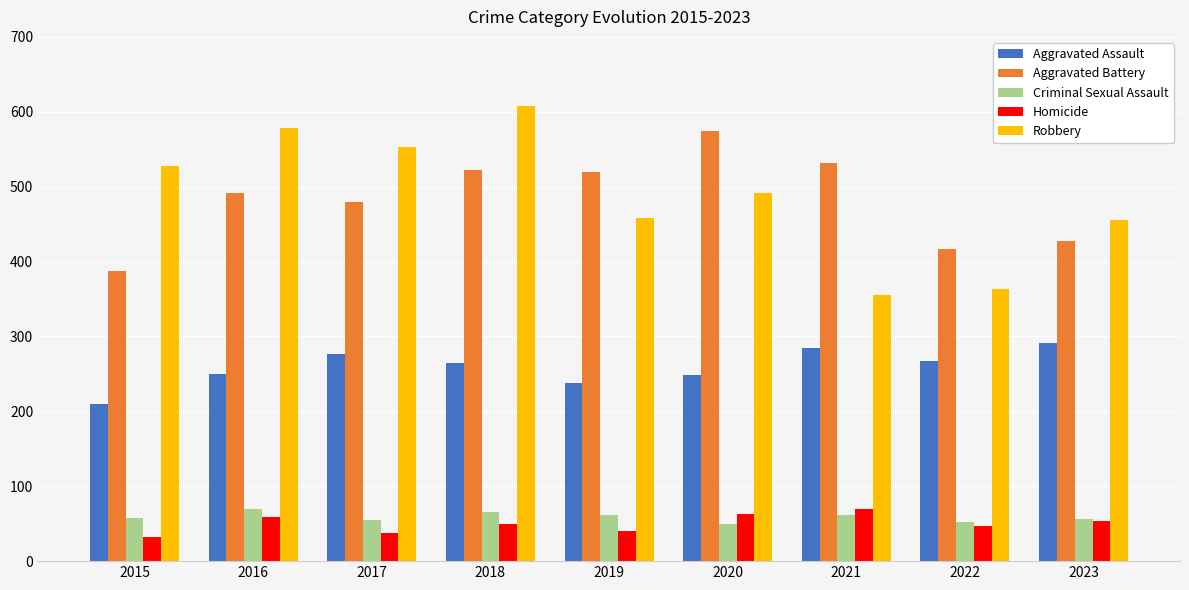

What is the total value across all series at 2018?

1509